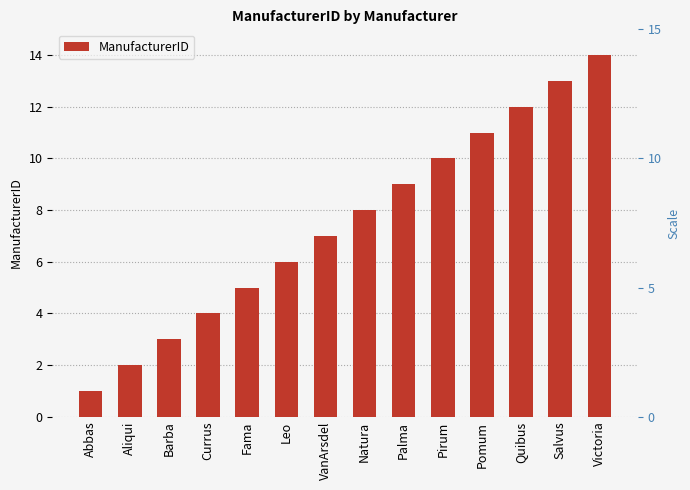

Read the value at Aliqui.

2